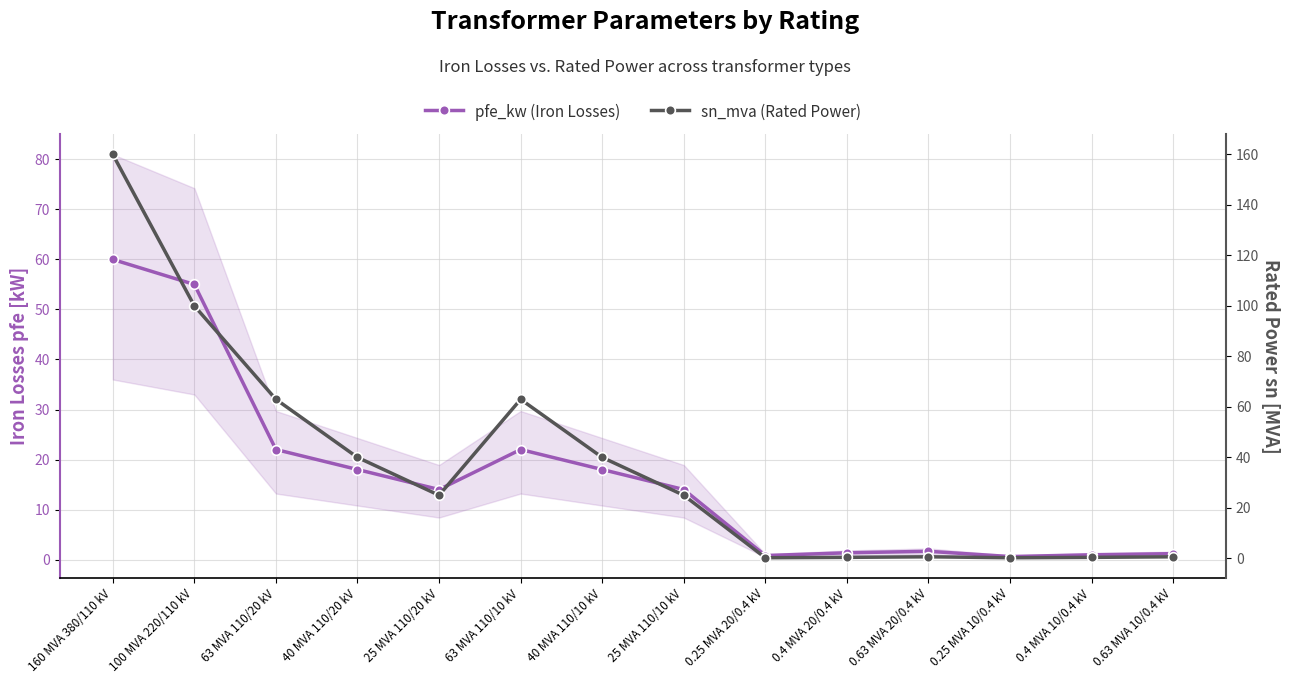

At which label does pfe_kw (Iron Losses) first exceed 14?

160 MVA 380/110 kV